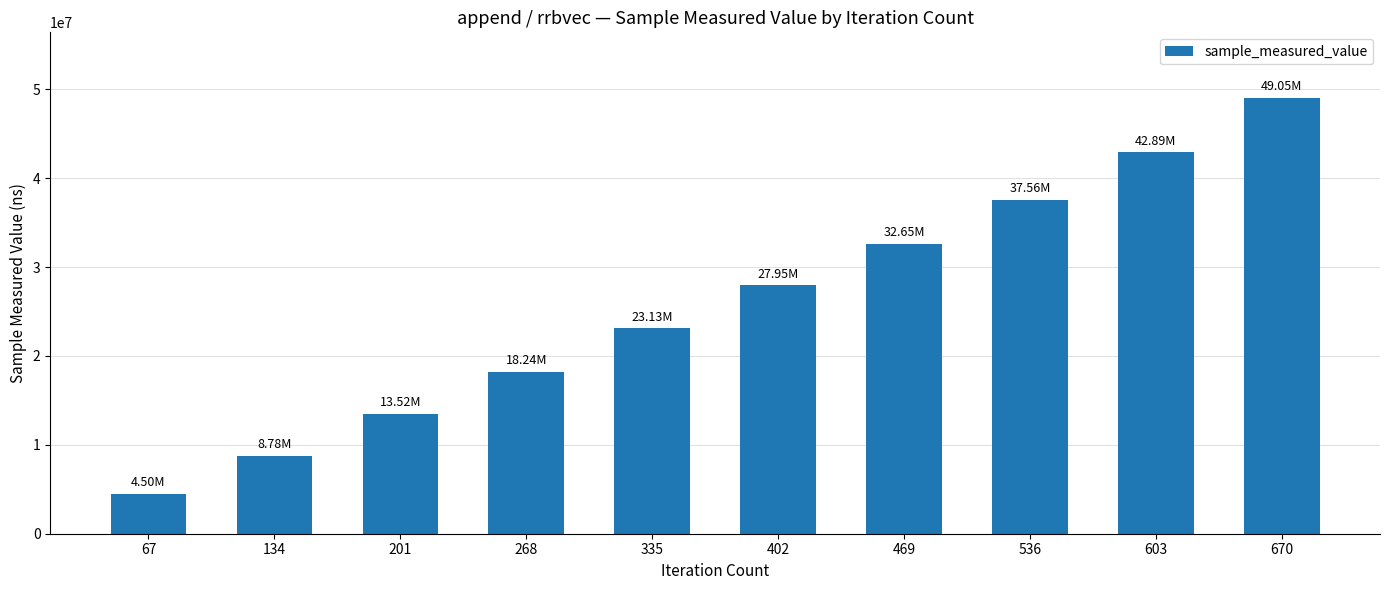

At which category does the chart reach its peak across all series?

670